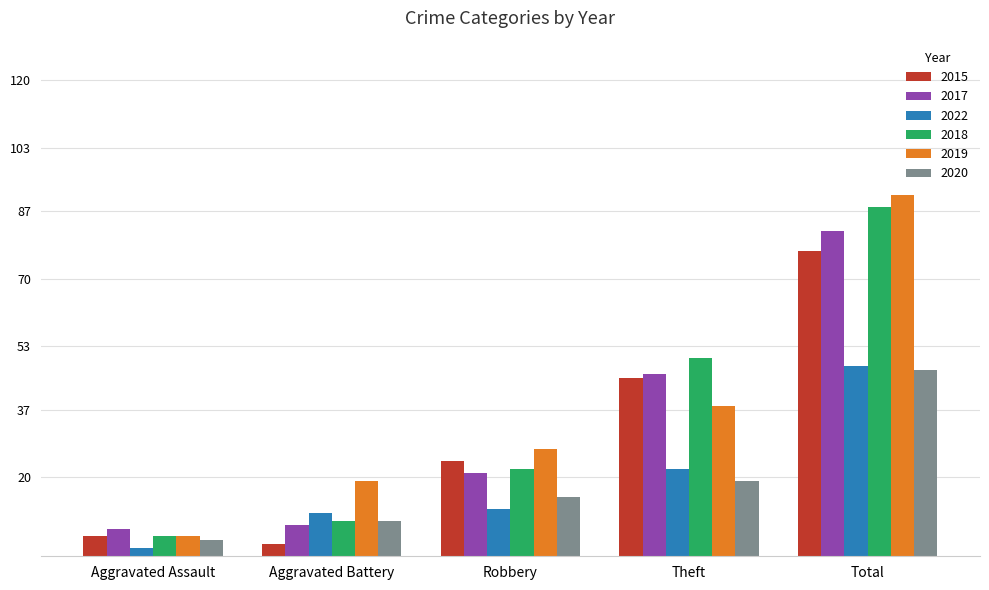

How many values in the 2022 series are below 12?

2